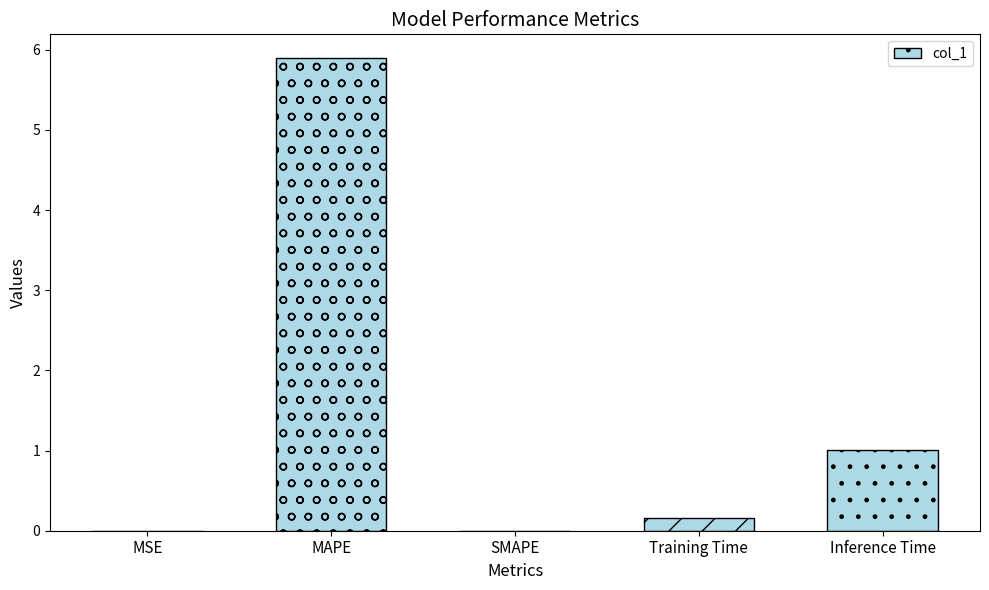

Where is the data nearest to the value 2?

Inference Time